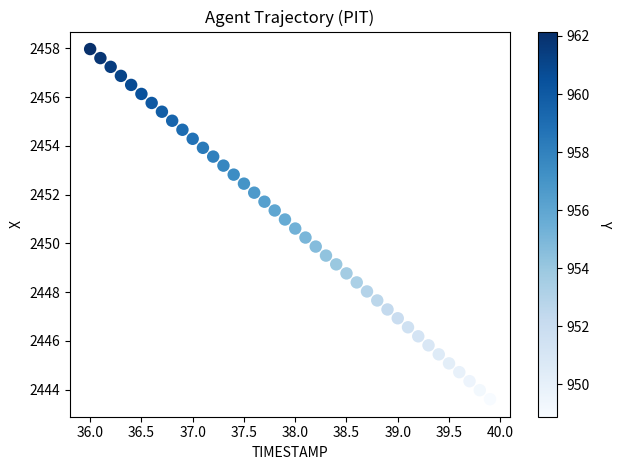

What is the range of Y values (max minus min)?

14.4